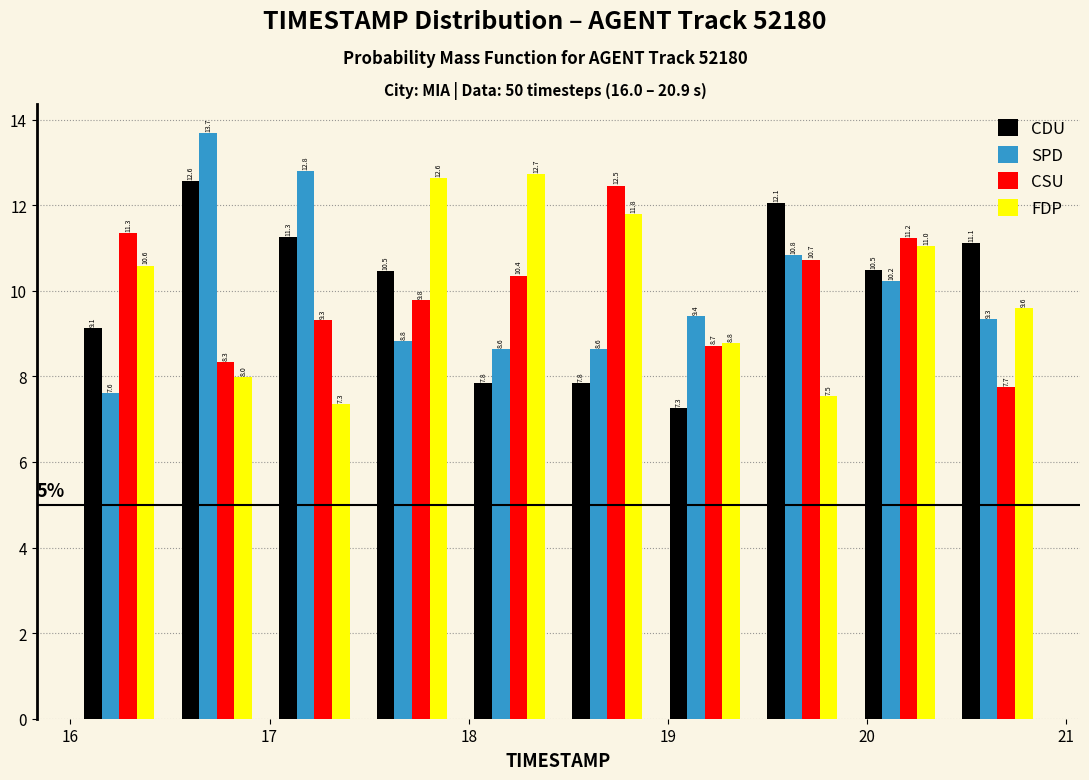

Reading left to right, list every range on the x-axis with the height of the bar of each series over it. The bar edges are not printed on the chart, so give them approximately, as read against the axis.

16.00 to 16.49: CDU=9.1	SPD=7.6	CSU=11.3	FDP=10.6
16.49 to 16.98: CDU=12.6	SPD=13.7	CSU=8.3	FDP=8.0
16.98 to 17.47: CDU=11.3	SPD=12.8	CSU=9.3	FDP=7.3
17.47 to 17.96: CDU=10.5	SPD=8.8	CSU=9.8	FDP=12.6
17.96 to 18.45: CDU=7.8	SPD=8.6	CSU=10.4	FDP=12.7
18.45 to 18.94: CDU=7.8	SPD=8.6	CSU=12.5	FDP=11.8
18.94 to 19.43: CDU=7.3	SPD=9.4	CSU=8.7	FDP=8.8
19.43 to 19.92: CDU=12.1	SPD=10.8	CSU=10.7	FDP=7.5
19.92 to 20.41: CDU=10.5	SPD=10.2	CSU=11.2	FDP=11.0
20.41 to 20.90: CDU=11.1	SPD=9.3	CSU=7.7	FDP=9.6